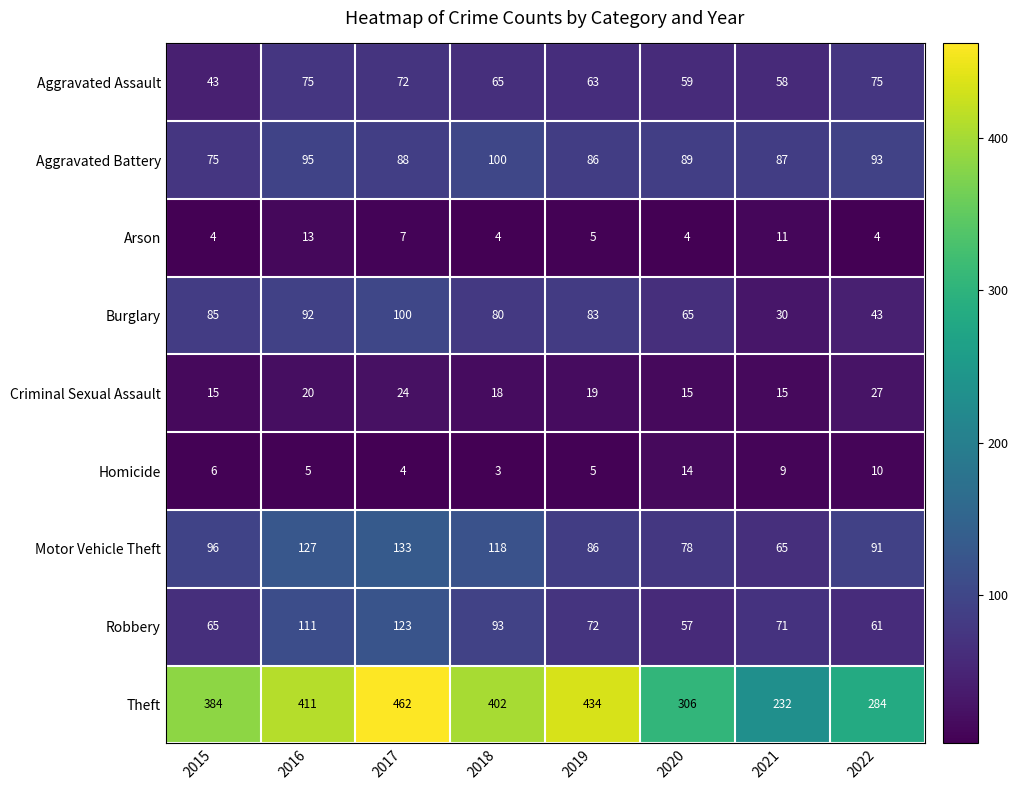

What is the greatest value displayed?

462